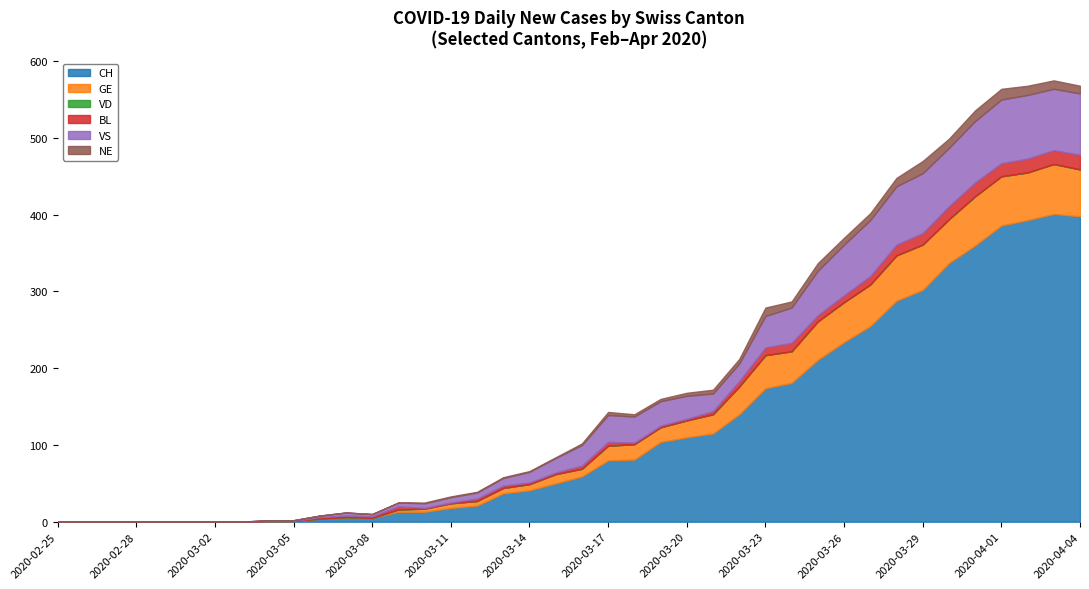

What is the value of the CH point at the 20th from the left?

50